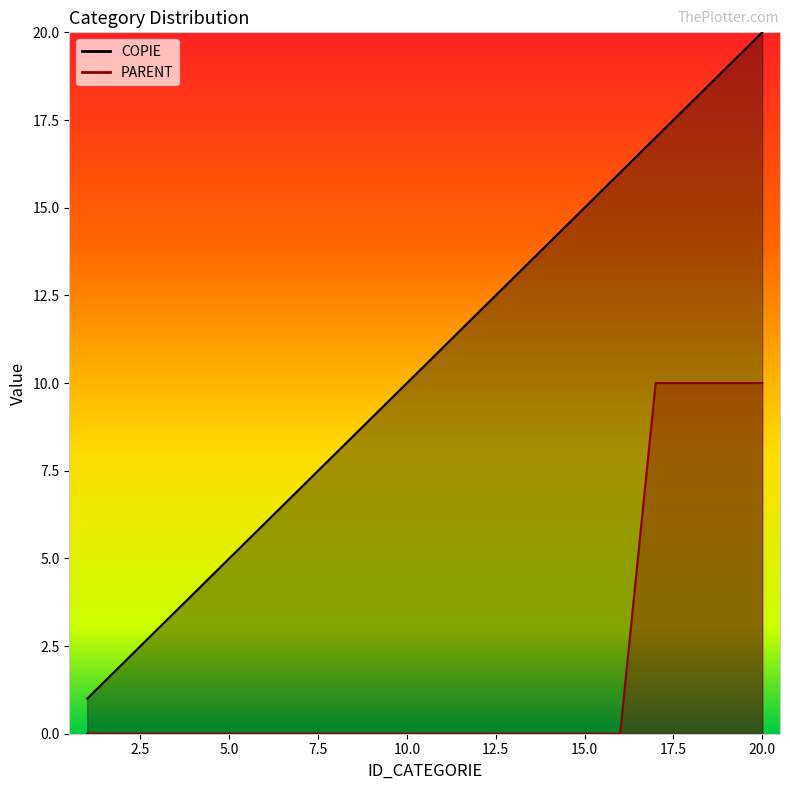

What is the maximum value shown in the chart?

20